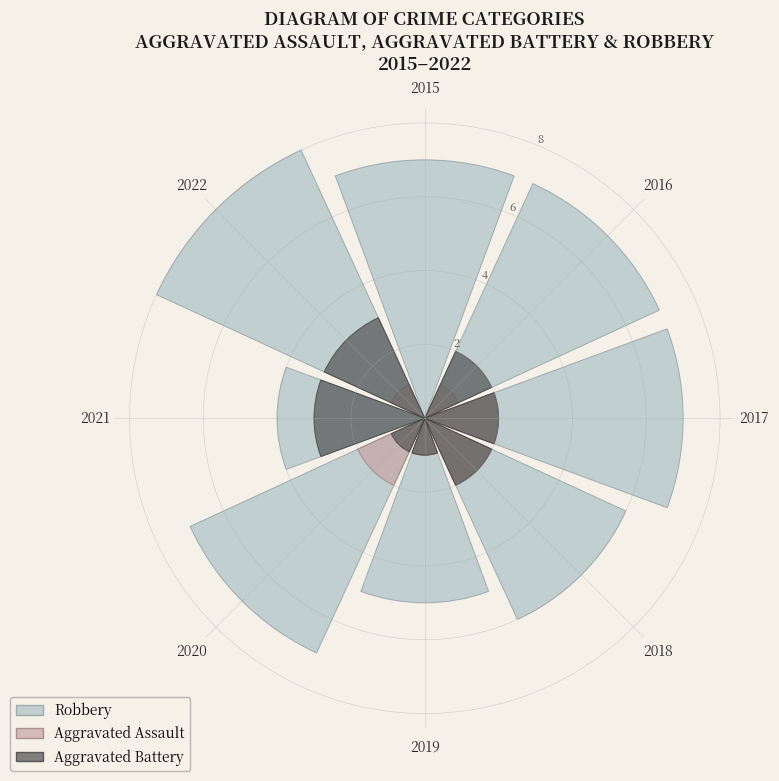

What percentage do 2021 and 2018 together represent?

19.6%